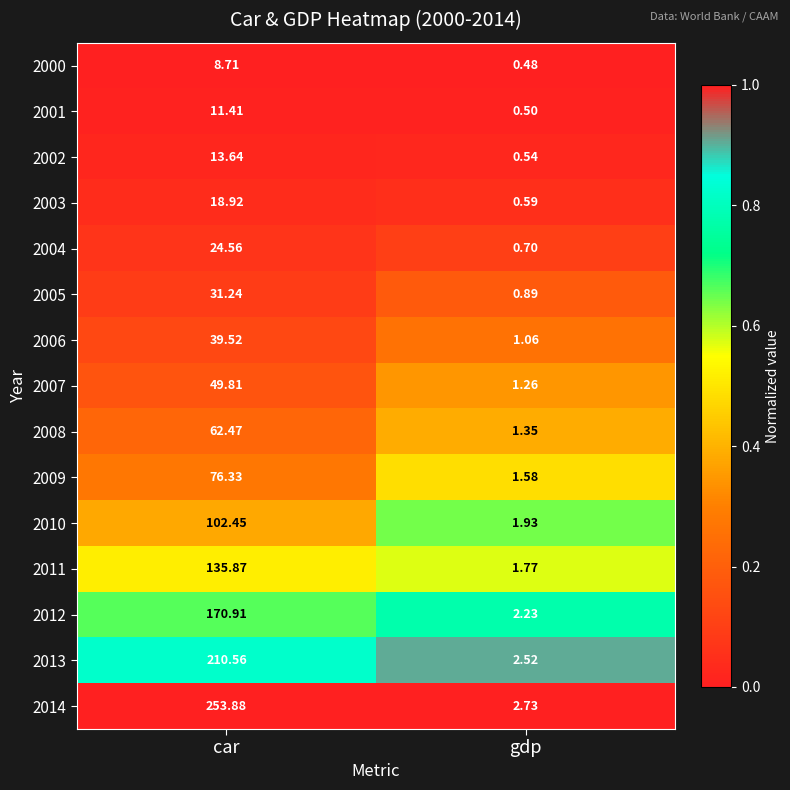

At which category is the sum across all series the highest?

car